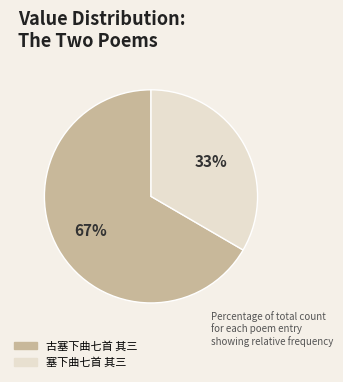

Is it true that 塞下曲七首 其三 is 33% of the pie?

True